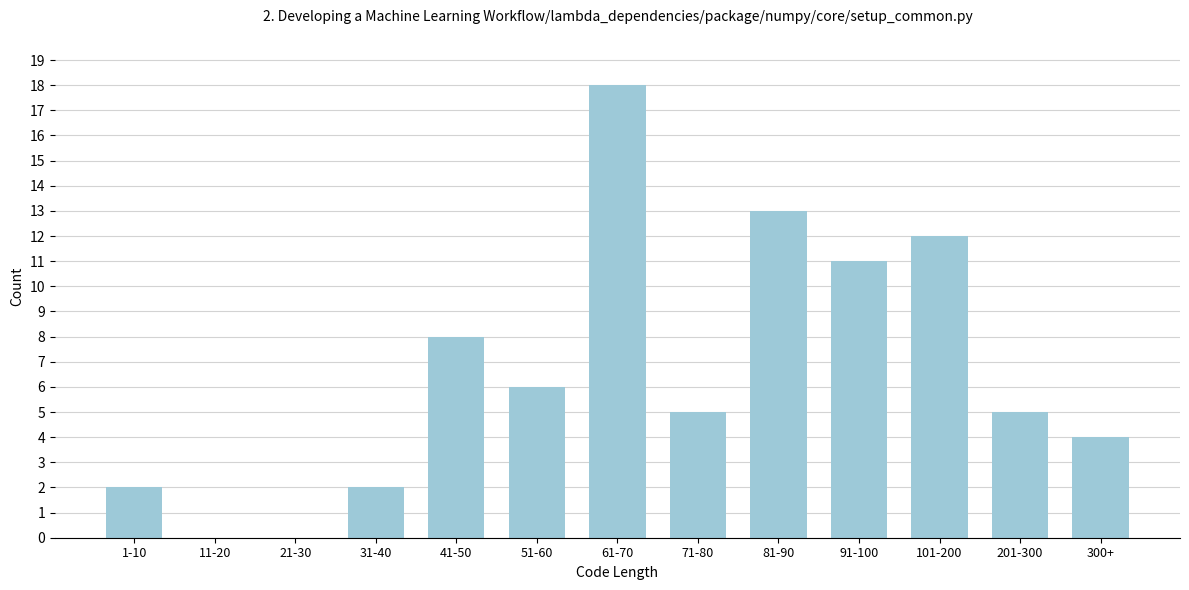

Reading right to left, what are all the values shown in this chart?

300+=4	201-300=5	101-200=12	91-100=11	81-90=13	71-80=5	61-70=18	51-60=6	41-50=8	31-40=2	21-30=0	11-20=0	1-10=2